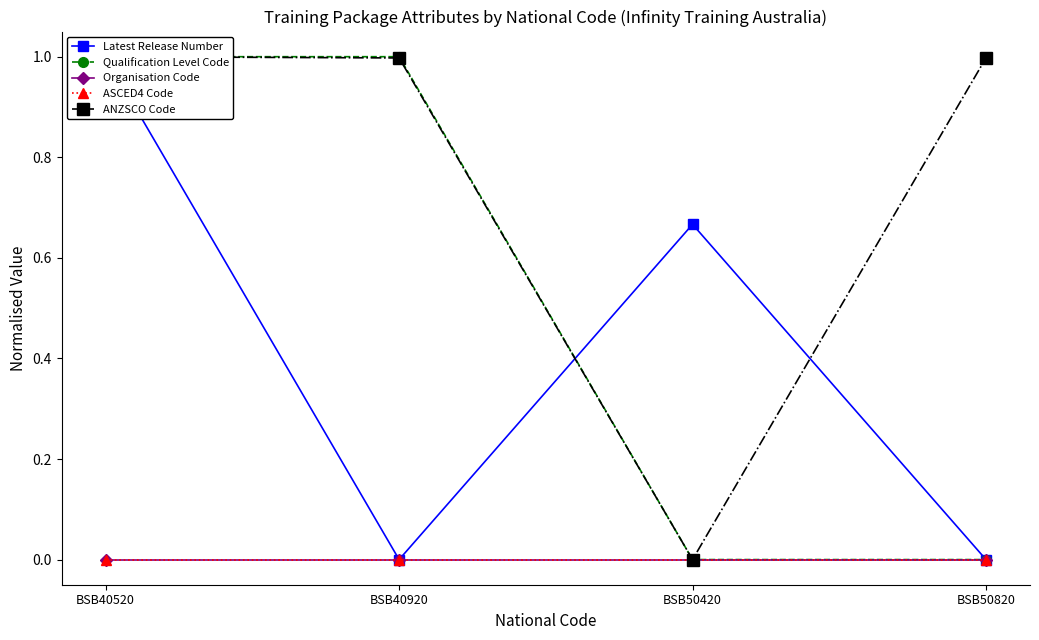

True or false: ANZSCO Code and Latest Release Number intersect in this chart.

True